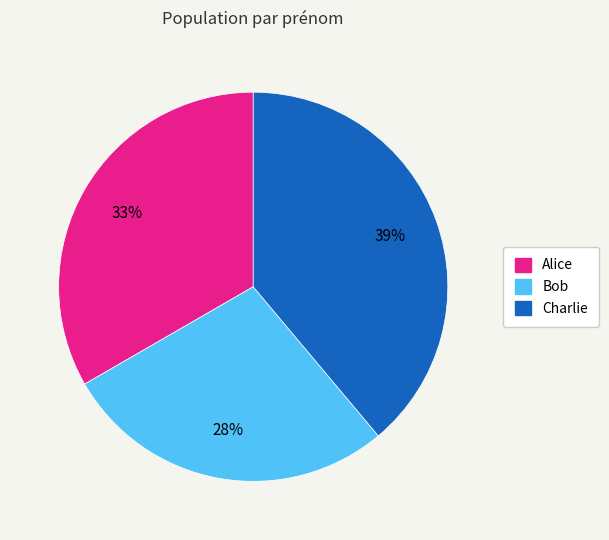

How many slices are in this pie chart?

3